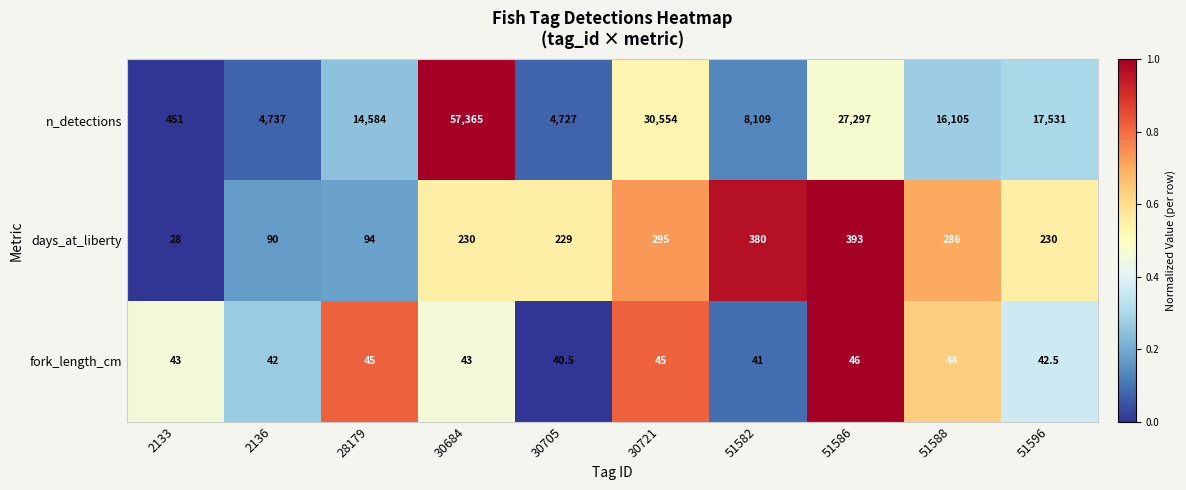

What is the total value across all series at 51586?

27736.0